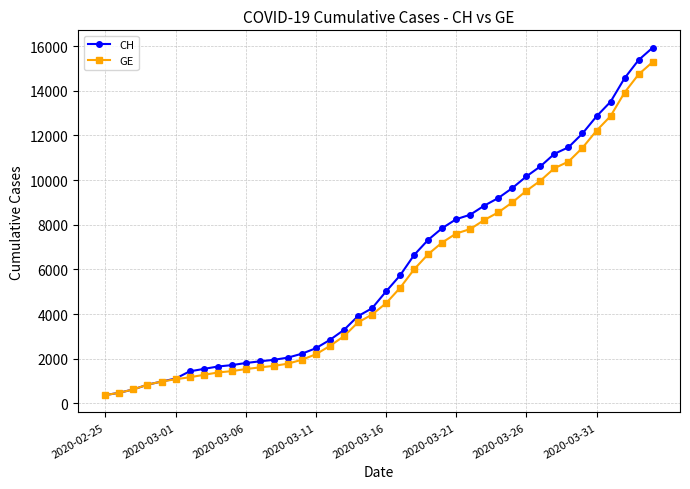

What is the minimum value for CH?

375